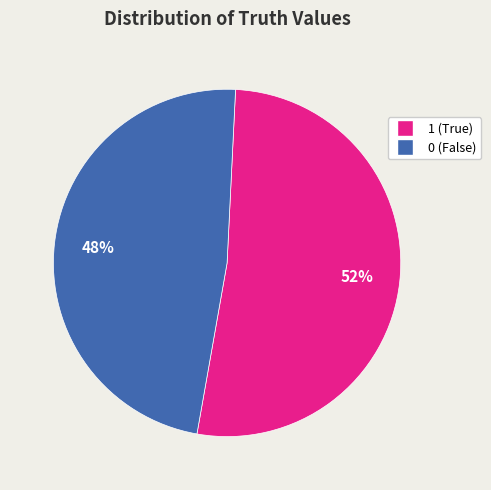

The 0 slice represents 48% of the pie. True or false?

True